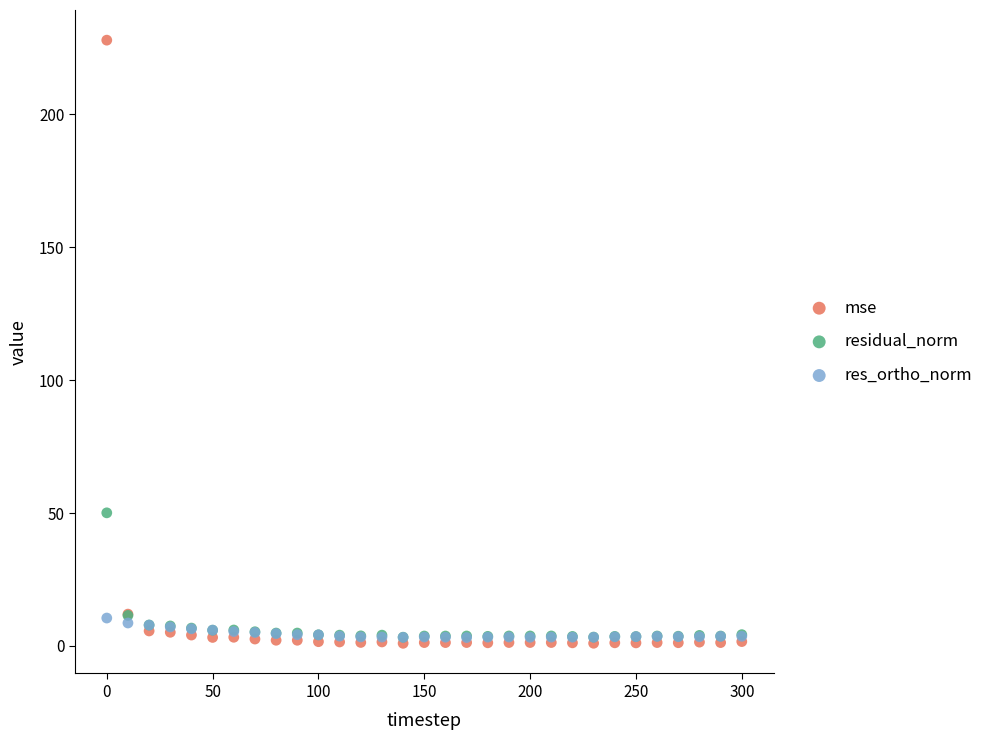

What are all the series names shown in the legend?

mse, residual_norm, res_ortho_norm